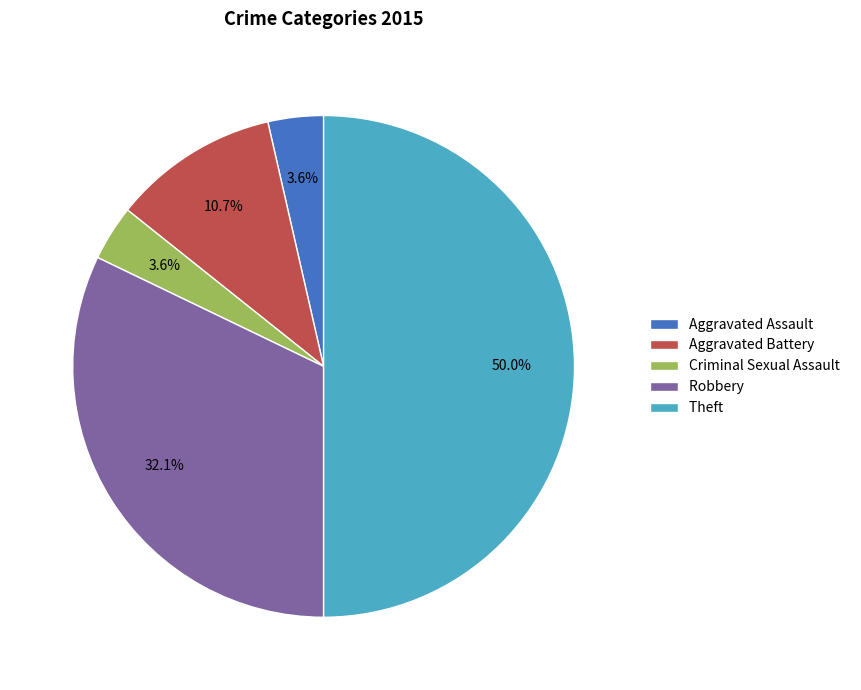

To the nearest percent, what is the combined percentage of Aggravated Assault and Robbery?

36%